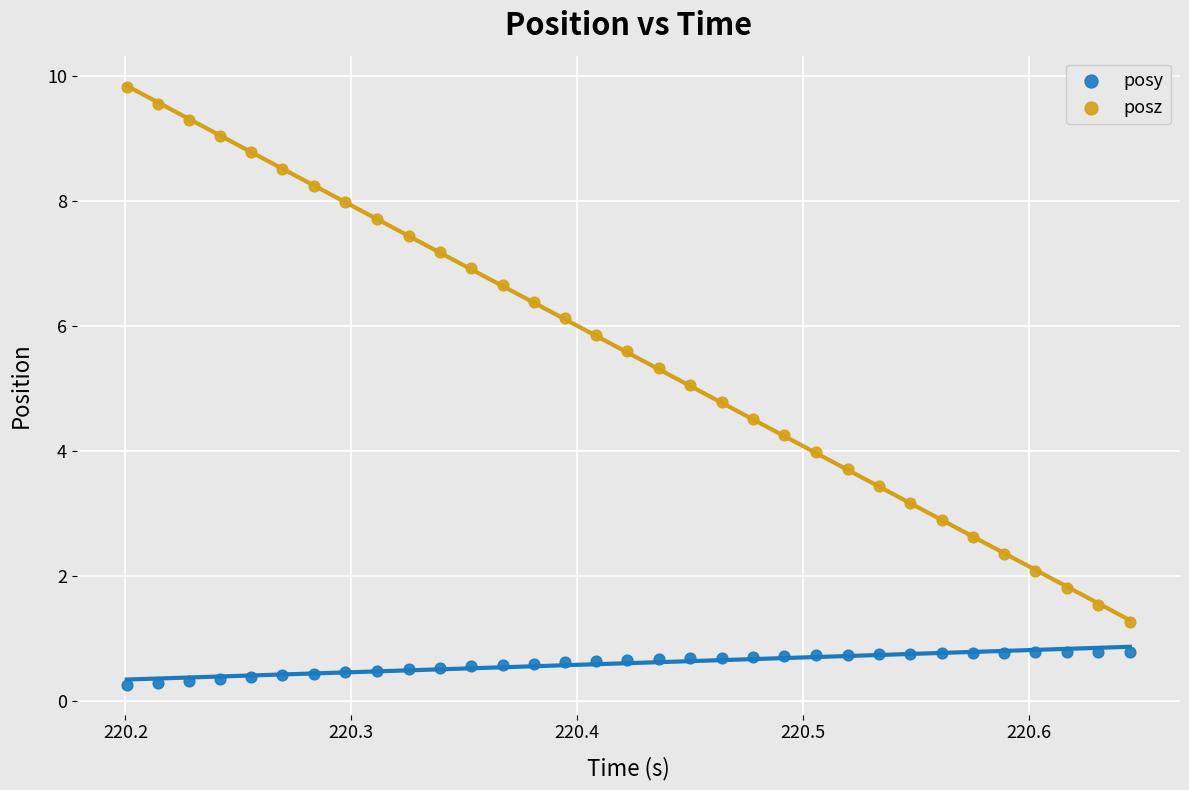

What are all the series names shown in the legend?

posy, posz